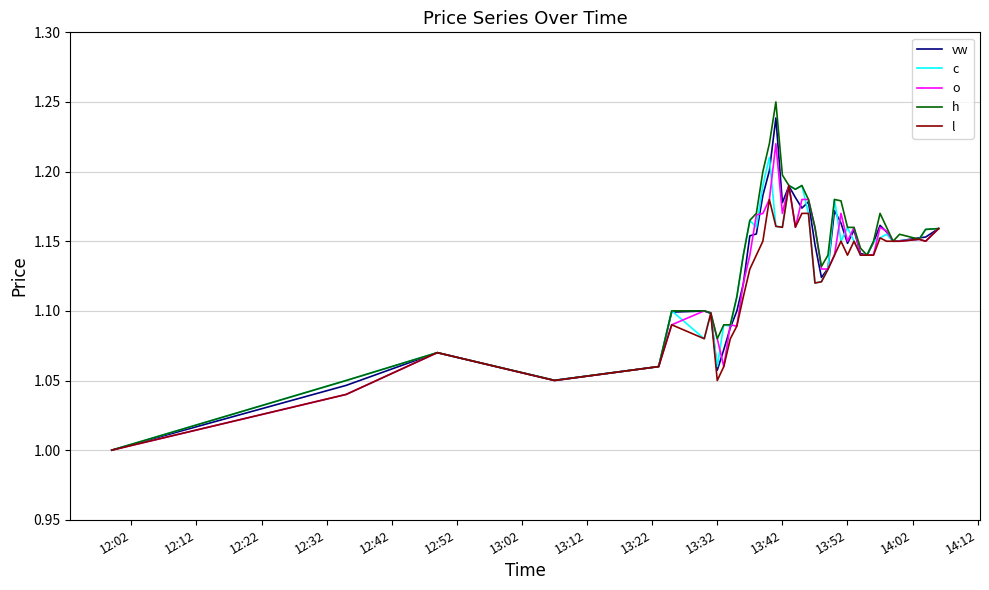

Rank the series by their maximum value, from lowest to highest.

l, c, o, vw, h